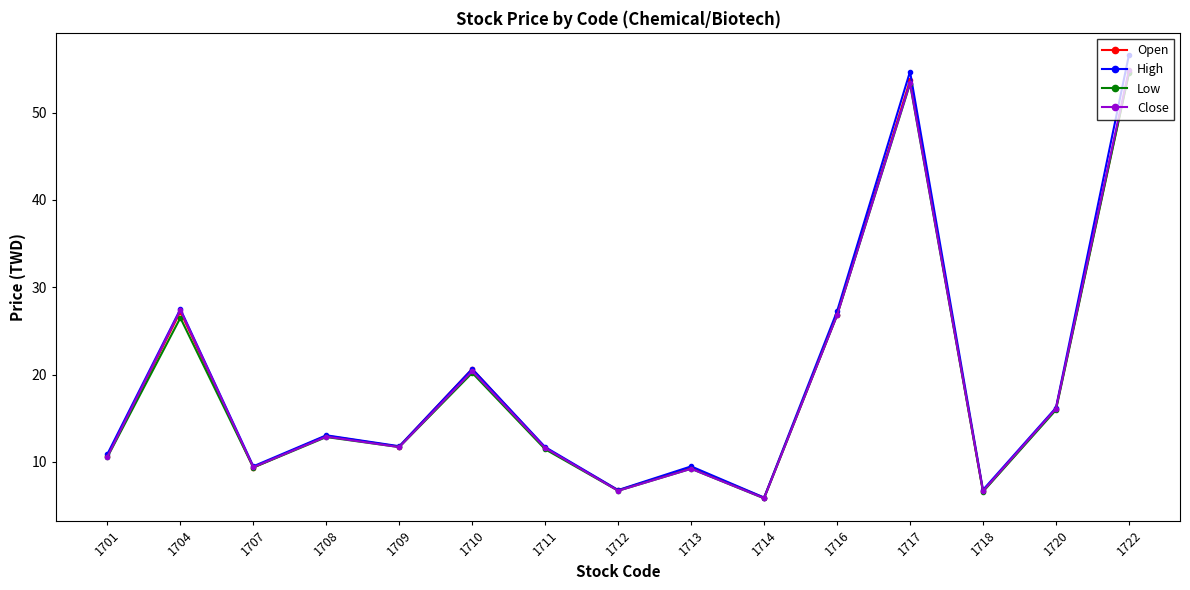

How many interior local valleys does the Open series have?

5